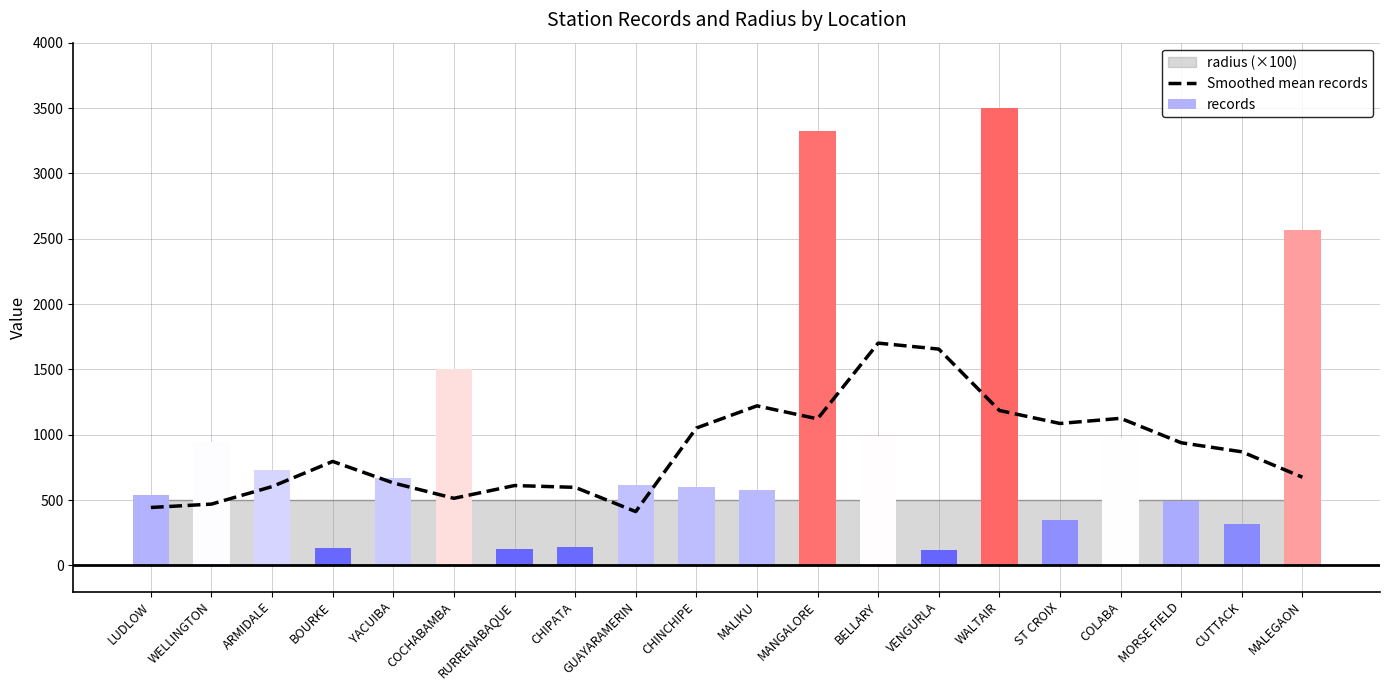

What is the average value of the records series?

959.9